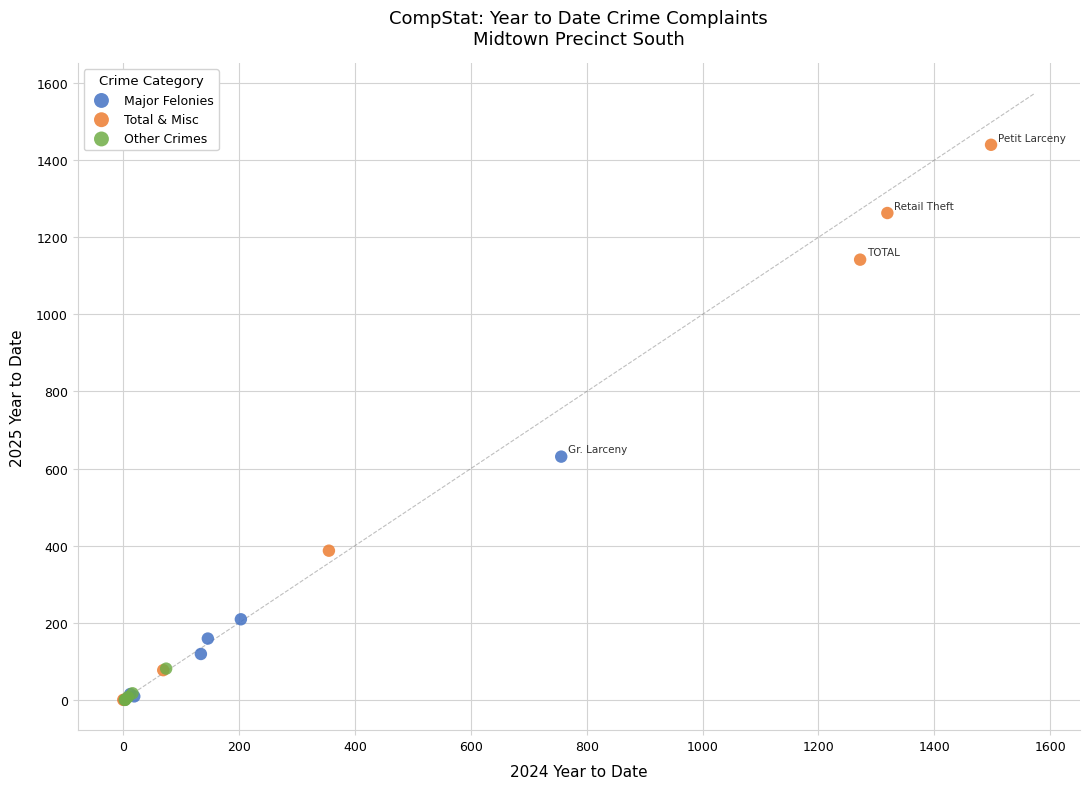

Which series reaches the maximum Y coordinate?

Total & Misc